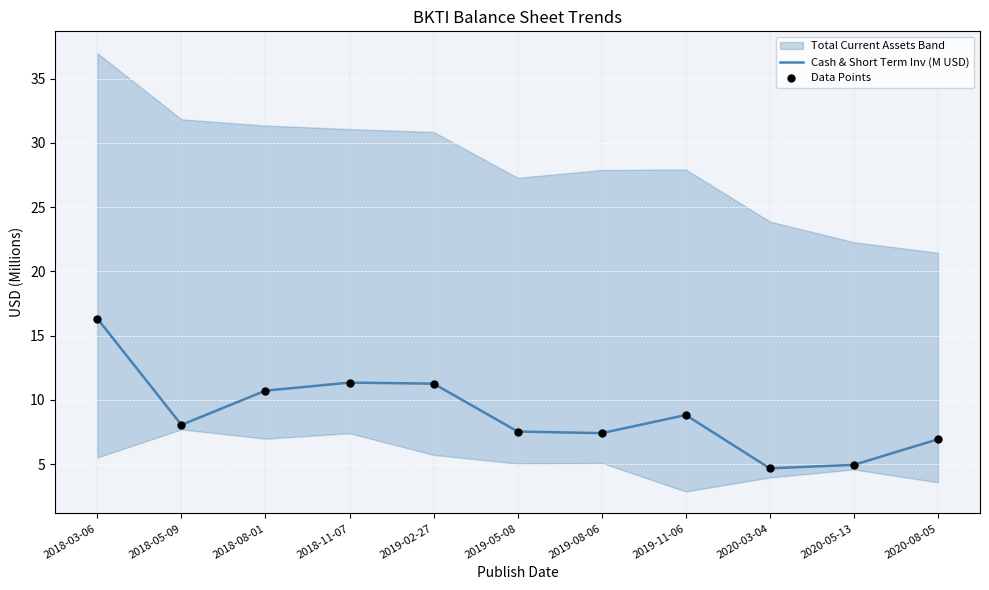

What is the highest value of the Cash & Short Term Inv (M USD) series?

16.3